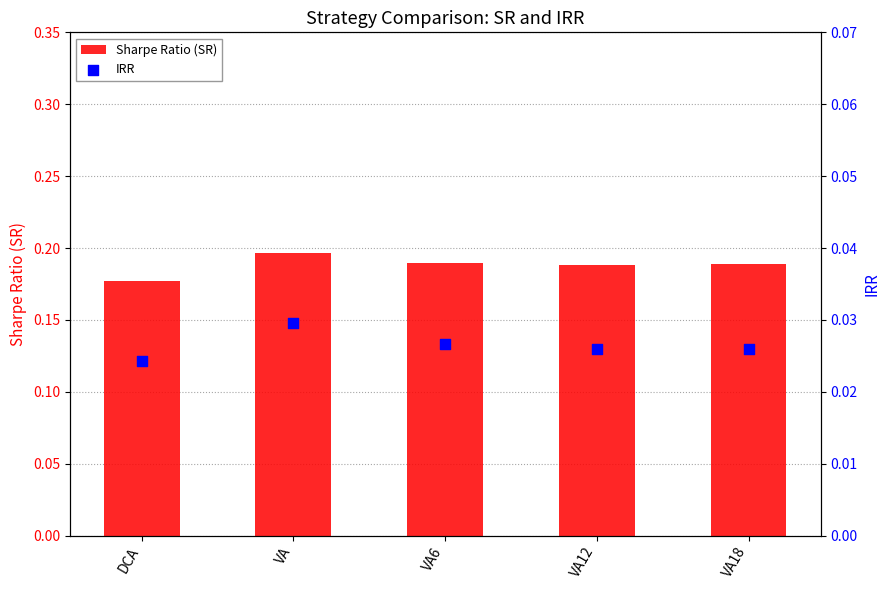

At which category is the sum across all series the highest?

VA